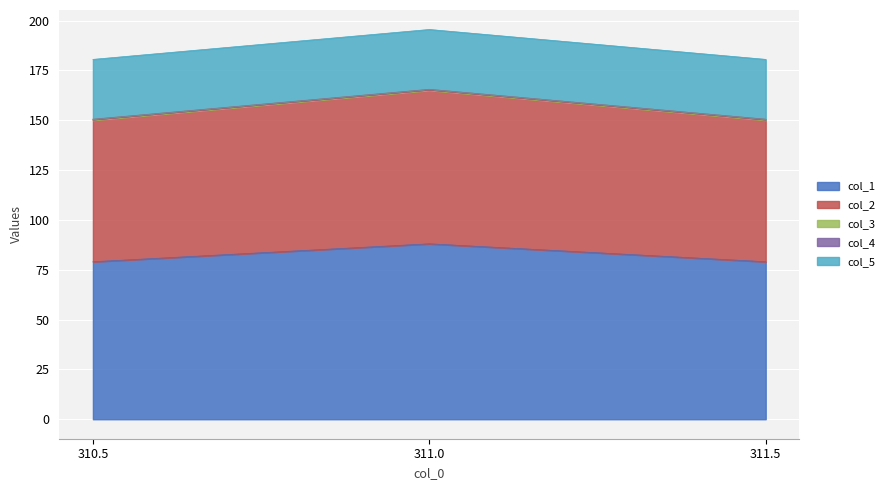

What are all the series names shown in the legend?

col_1, col_2, col_3, col_4, col_5